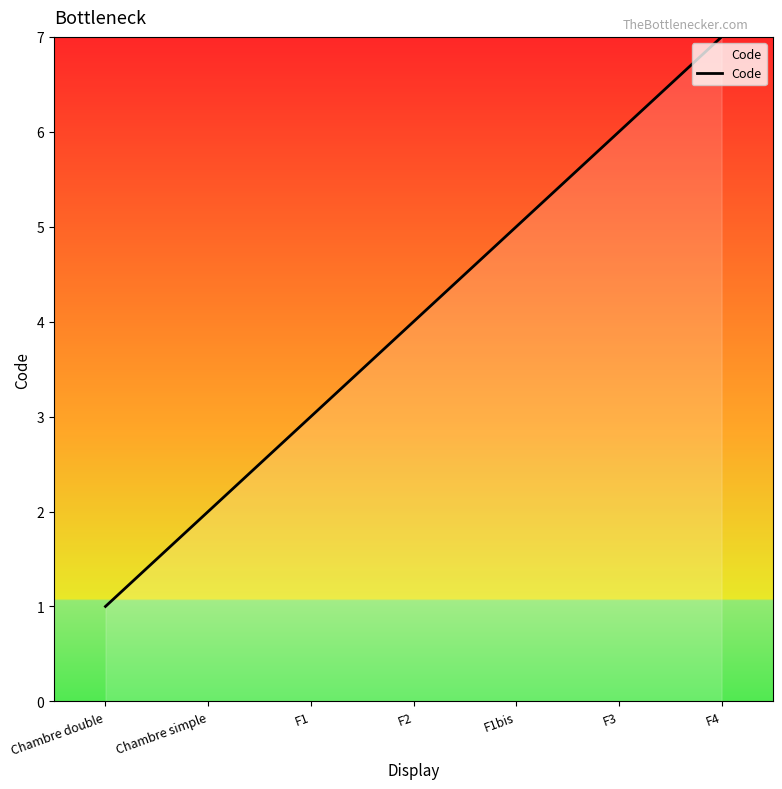

Reading left to right, extract all data points from this chart.

Chambre double=1	Chambre simple=2	F1=3	F2=4	F1bis=5	F3=6	F4=7